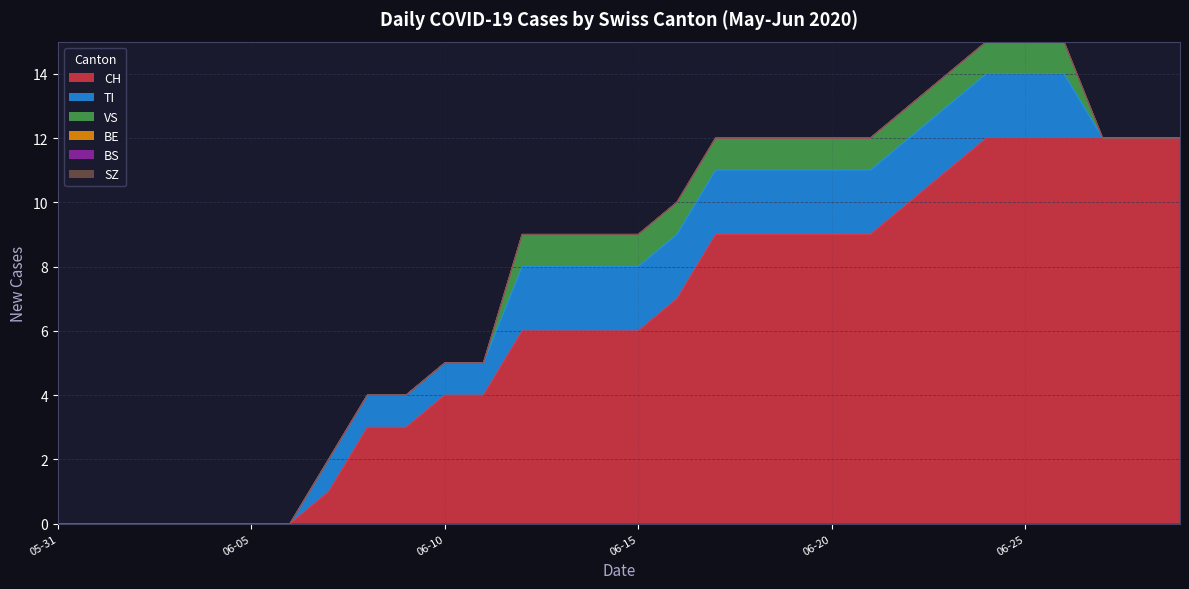

True or false: VS has more than 0 interior local peaks.

False